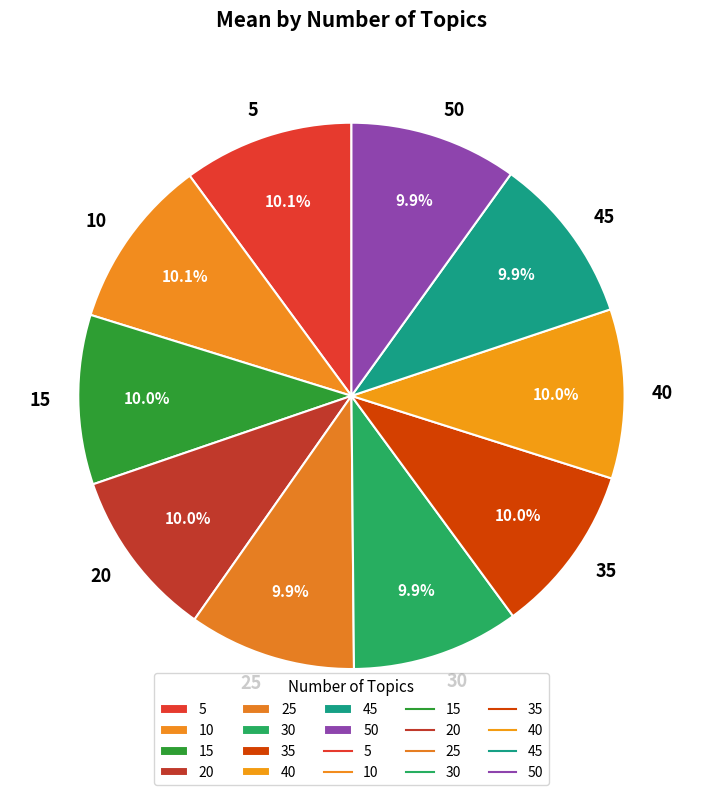

To the nearest percent, what percentage of the pie is 15?

10%